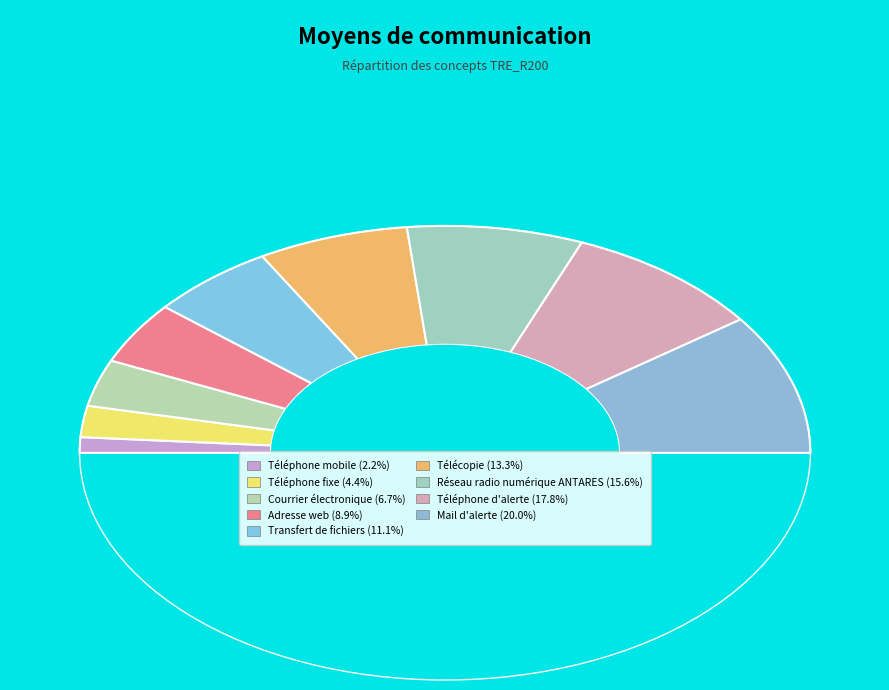

Which category has the smallest portion of the pie?

Téléphone mobile